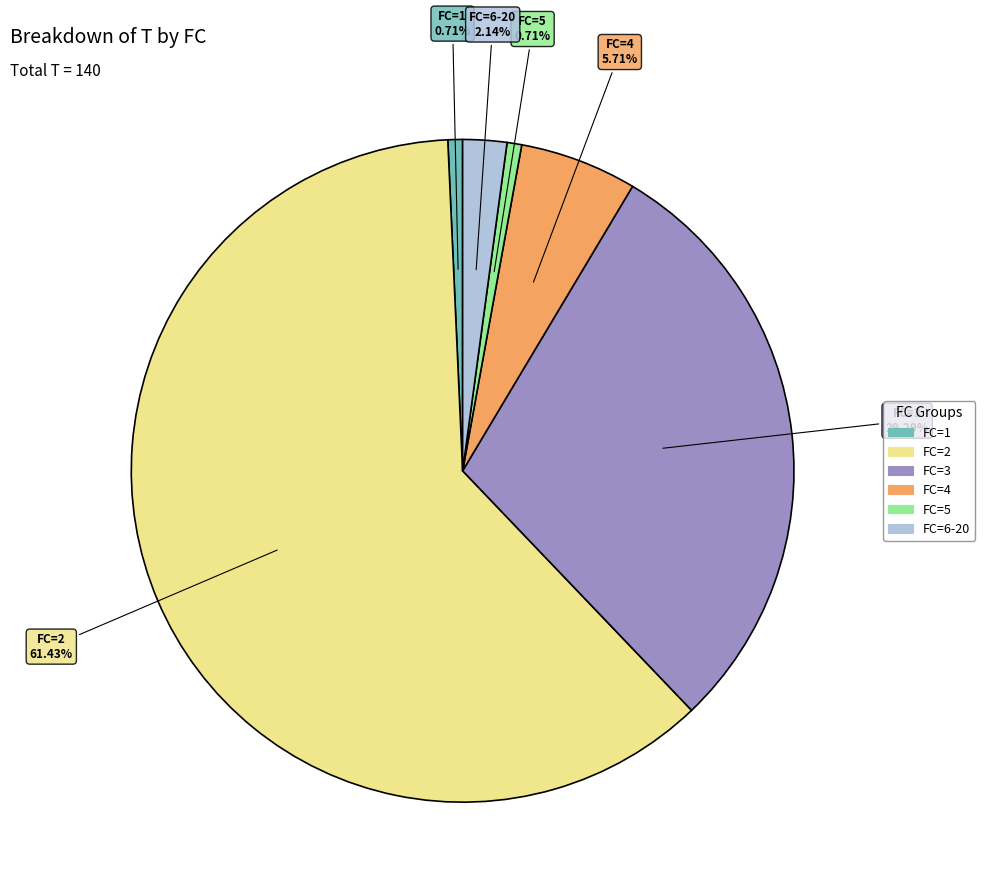

Does any single category account for the majority?

Yes